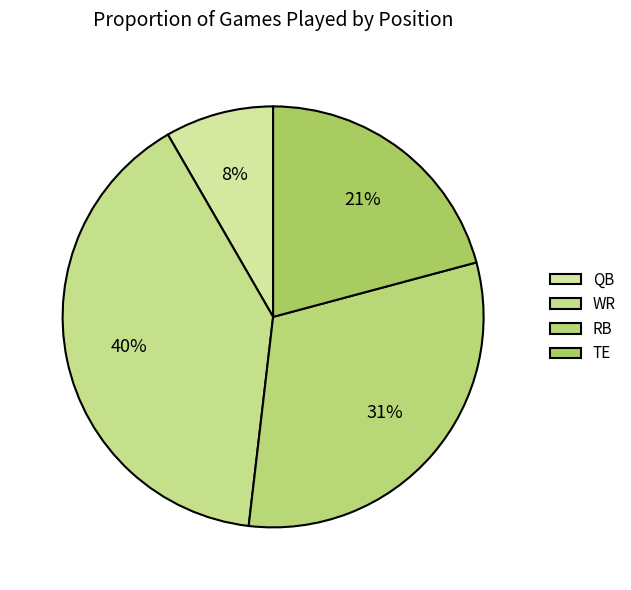

Does WR account for over 50% of the chart?

No